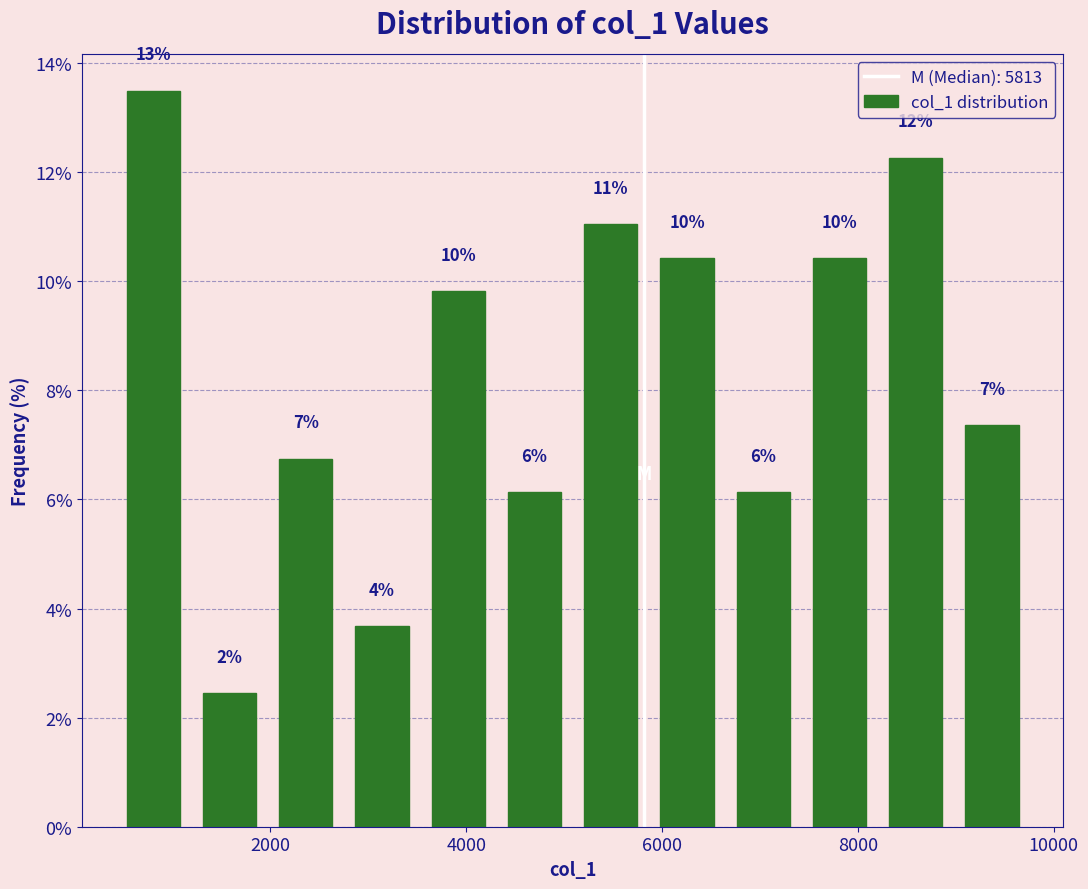

Read against the x-axis, roughly where is the centre of the tallest bar?

800